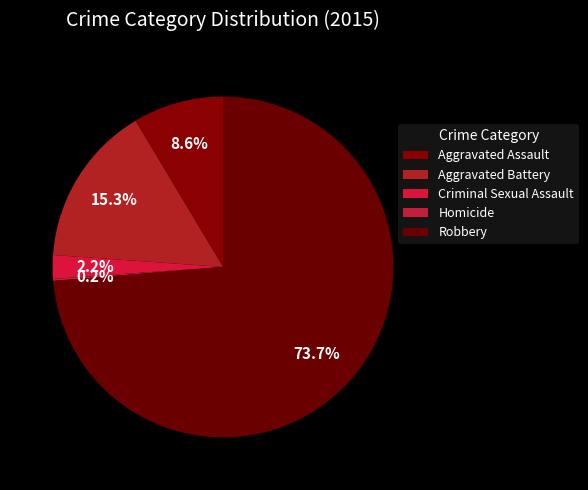

What percentage is the Criminal Sexual Assault slice, to the nearest percent?

2%